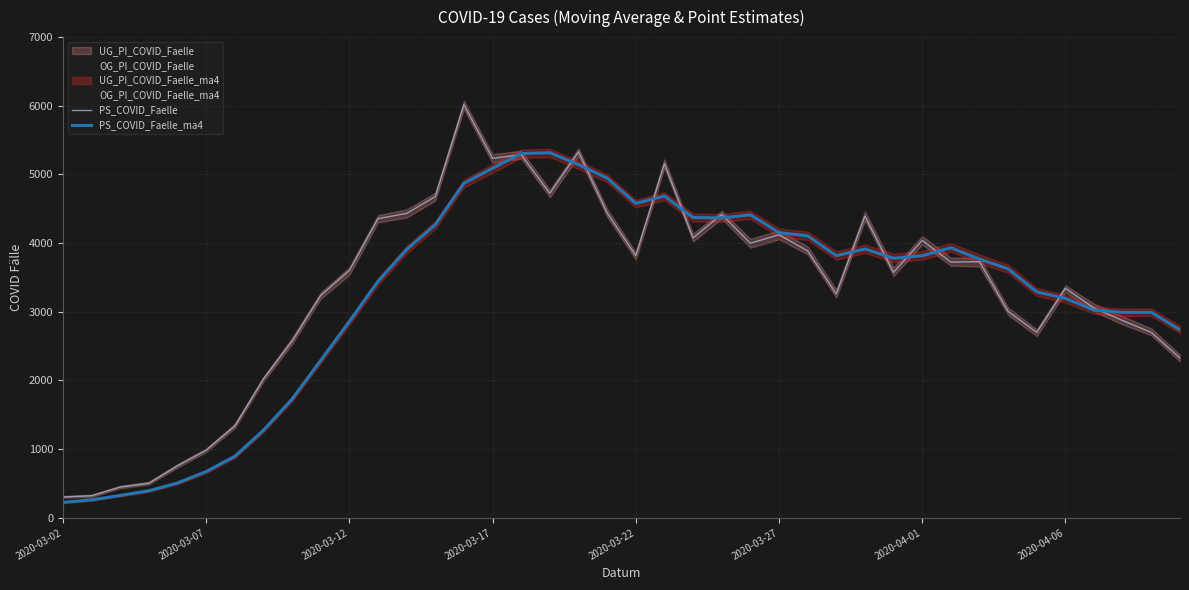

How many data points does each series have?

40